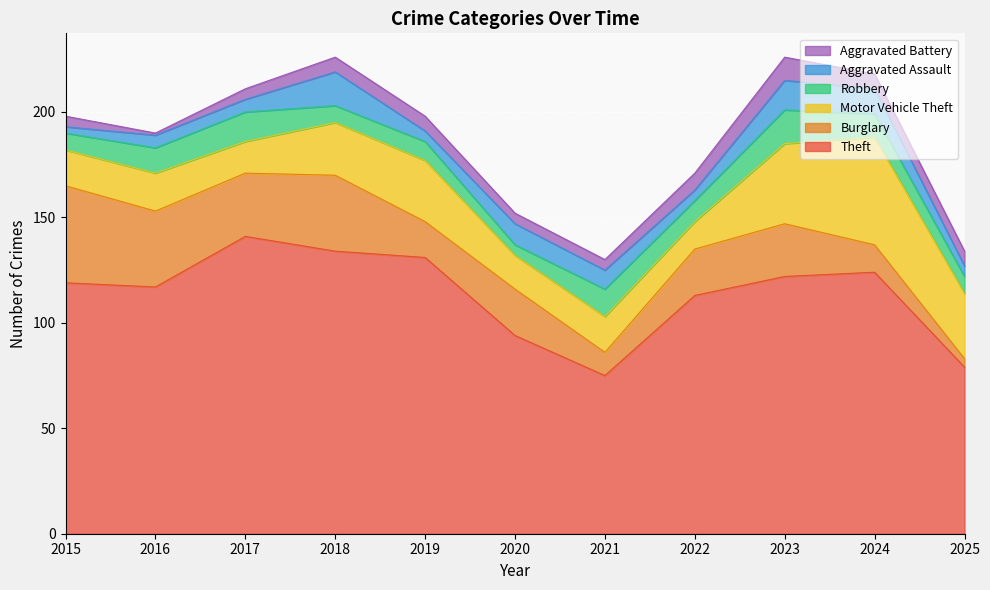

True or false: Burglary has a value of 30 at 2017.

True